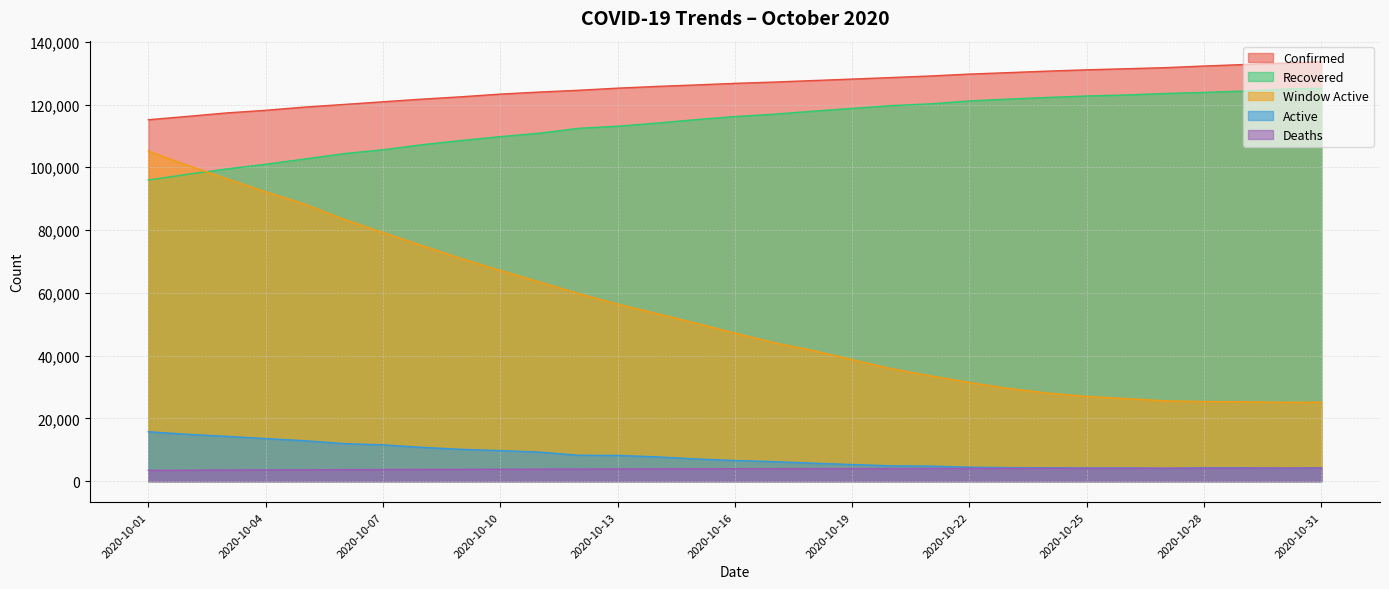

Where does the Deaths series first go above 3980?

2020-10-17